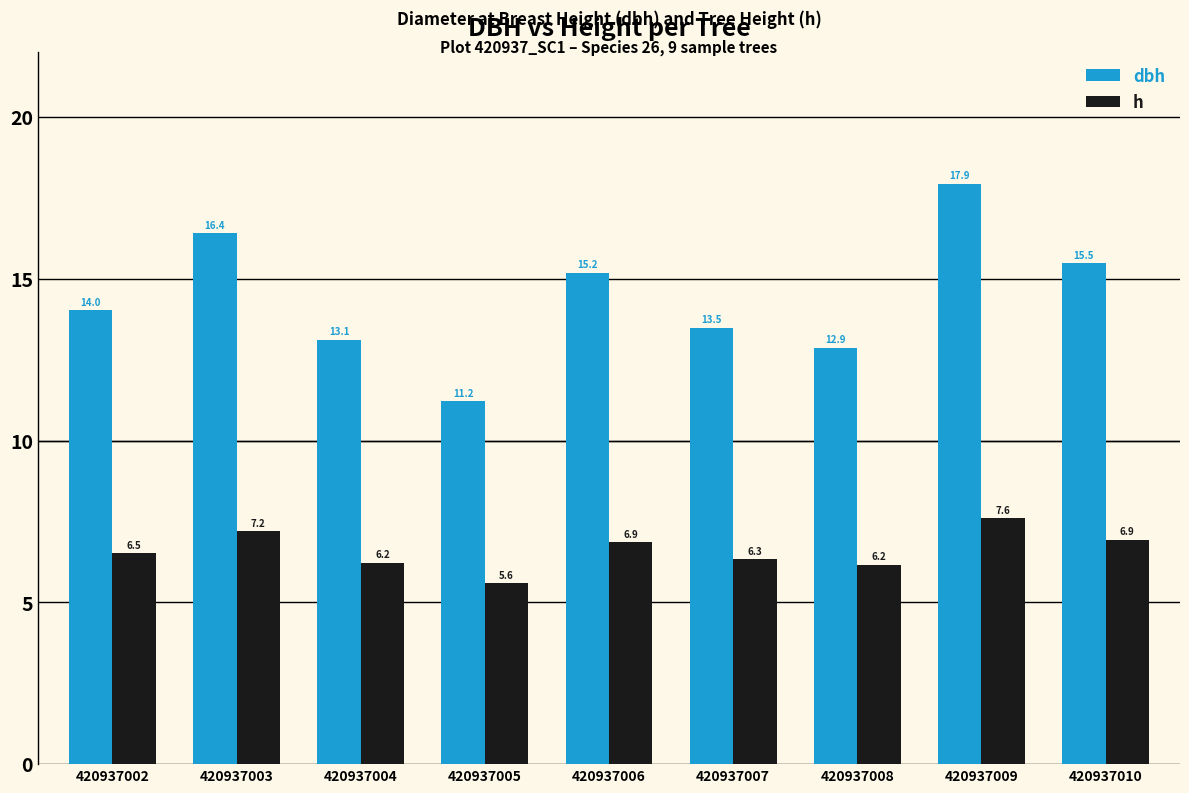

What is the difference between the h values at 420937004 and 420937005?

0.6